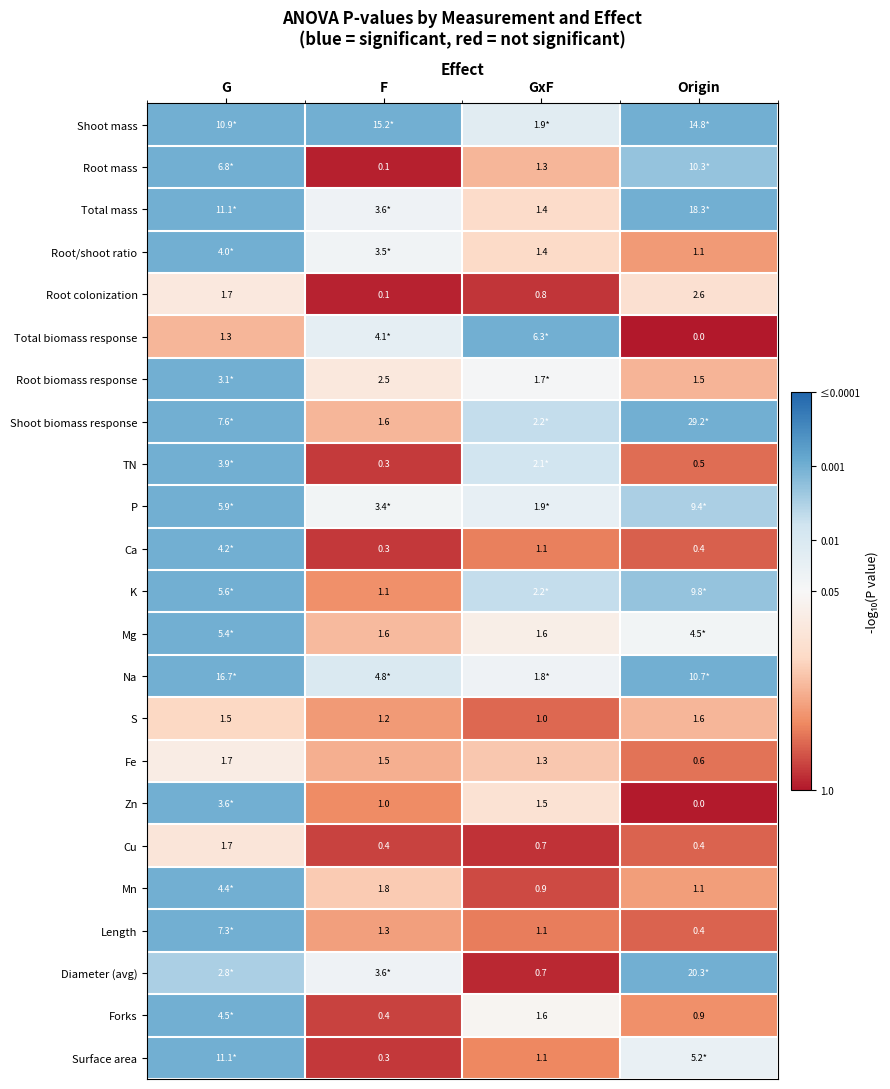

Rank the categories by Fe value from lowest to highest.

Origin, GxF, F, G